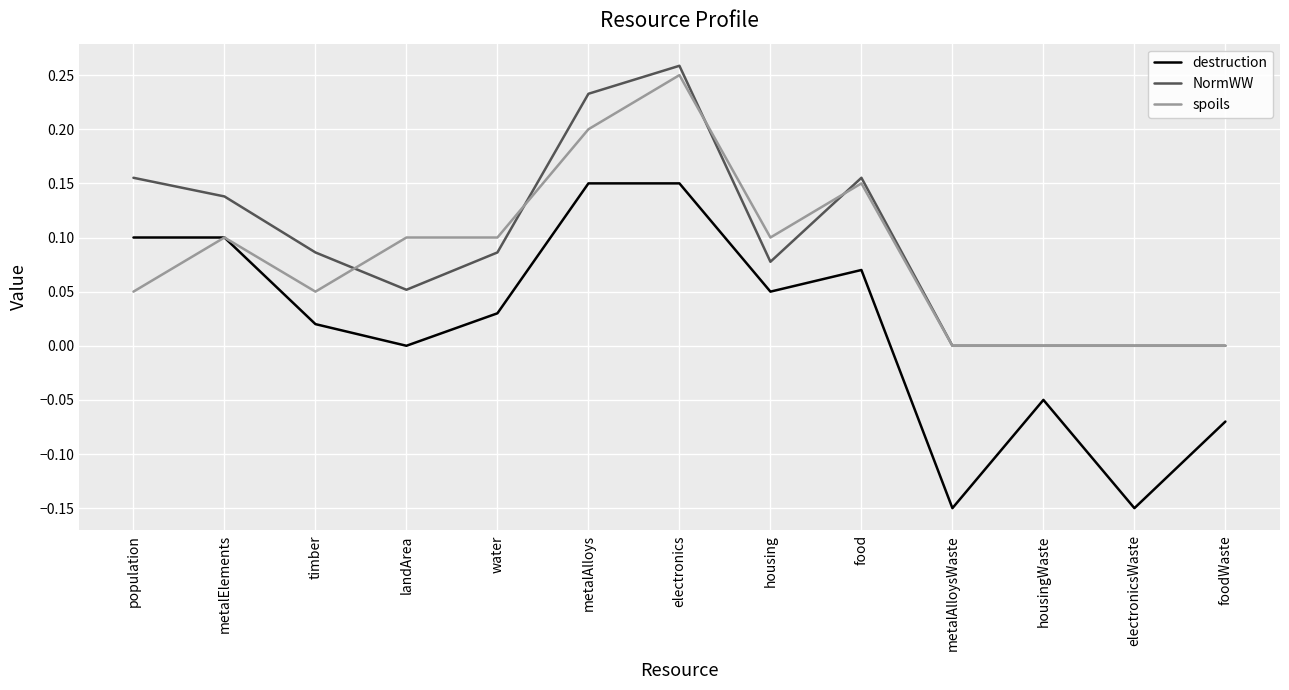

The NormWW series shows 0.2 at foodWaste. True or false?

False